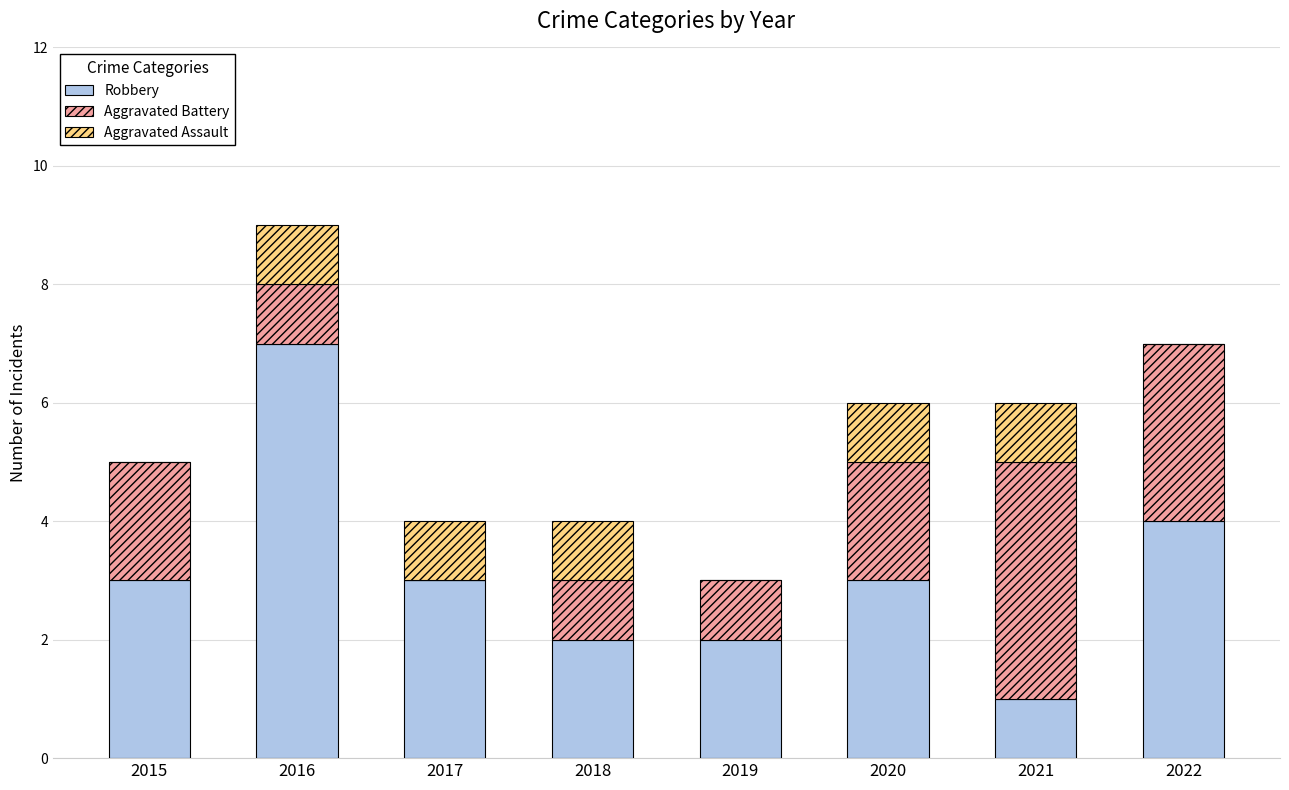

What are all the series names shown in the legend?

Robbery, Aggravated Battery, Aggravated Assault